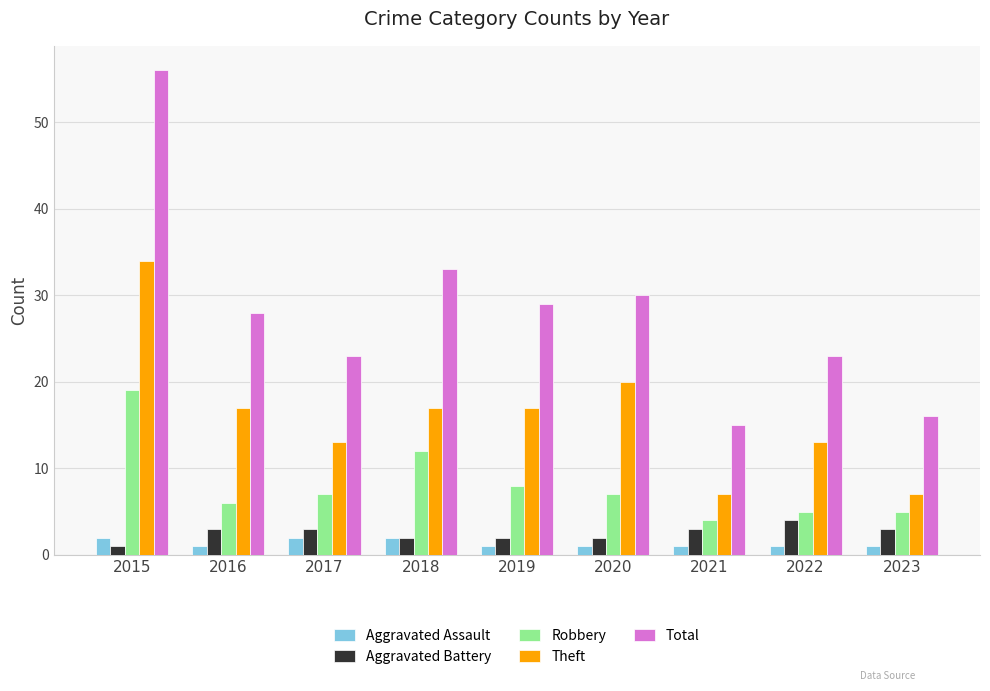

True or false: Aggravated Battery has a value of 1 at 2017.

False